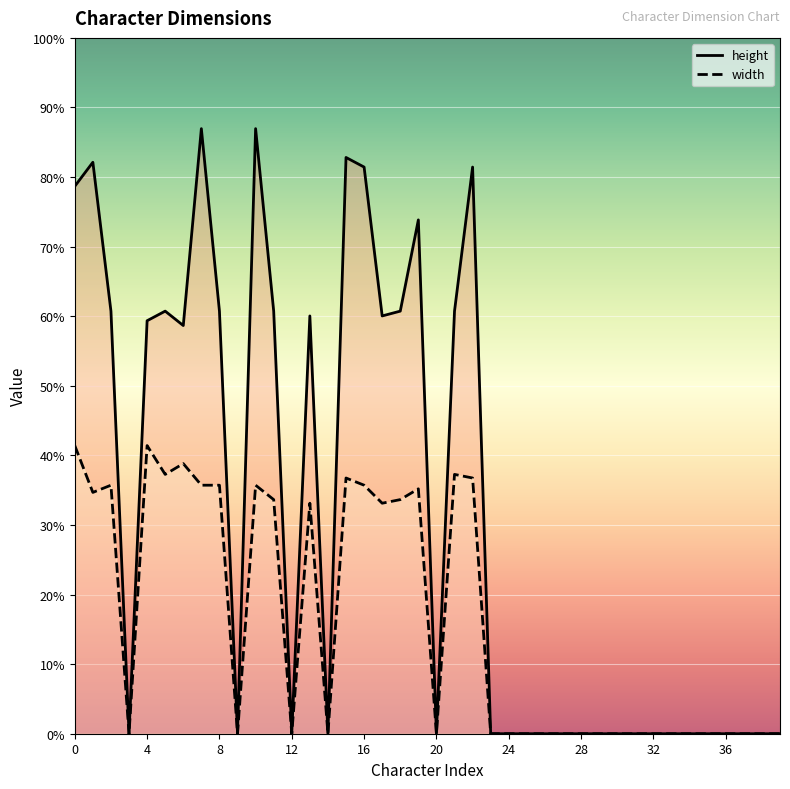

True or false: width and height intersect in this chart.

False